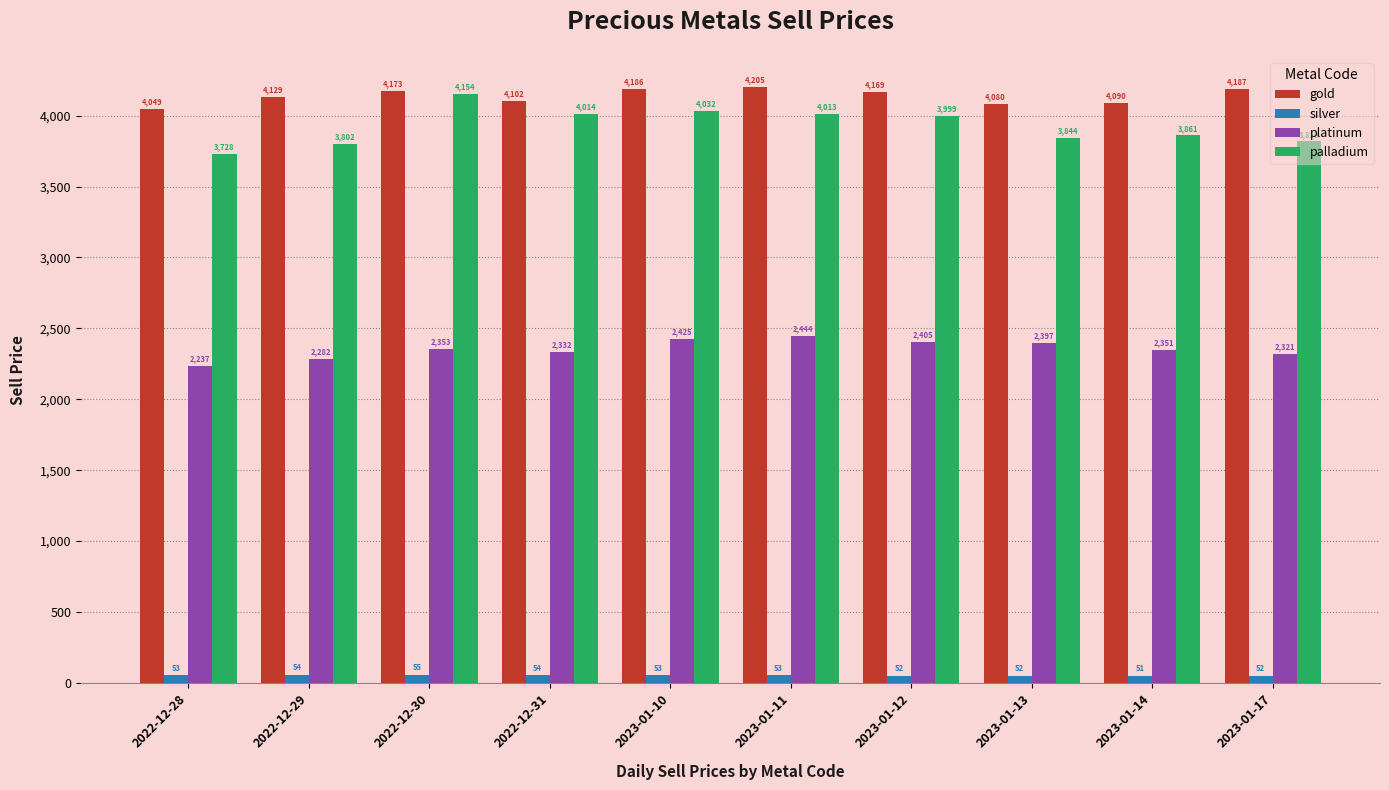

Which series changed the most between 2023-01-12 and 2023-01-14?

palladium